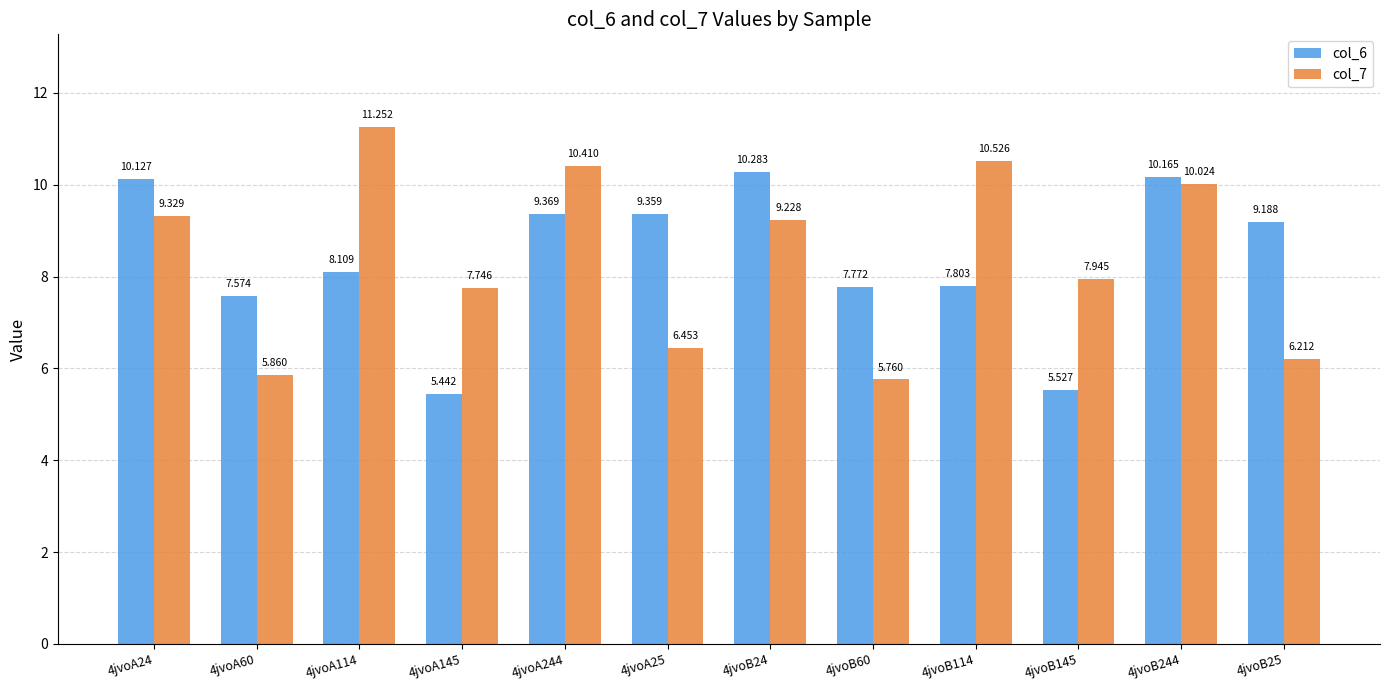

List the series in order of their peak value, highest first.

col_7, col_6